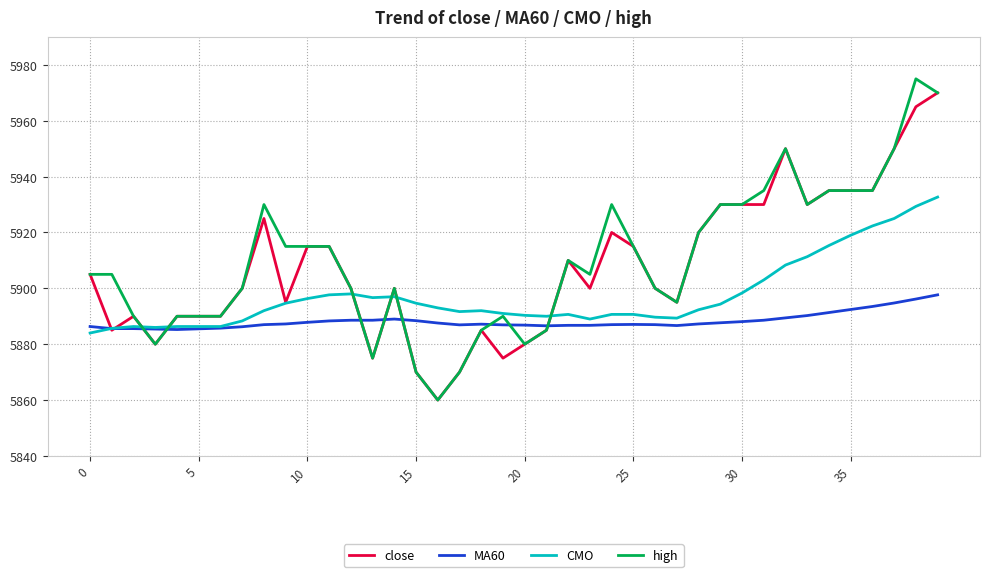

What is the smallest value displayed?

5860.0